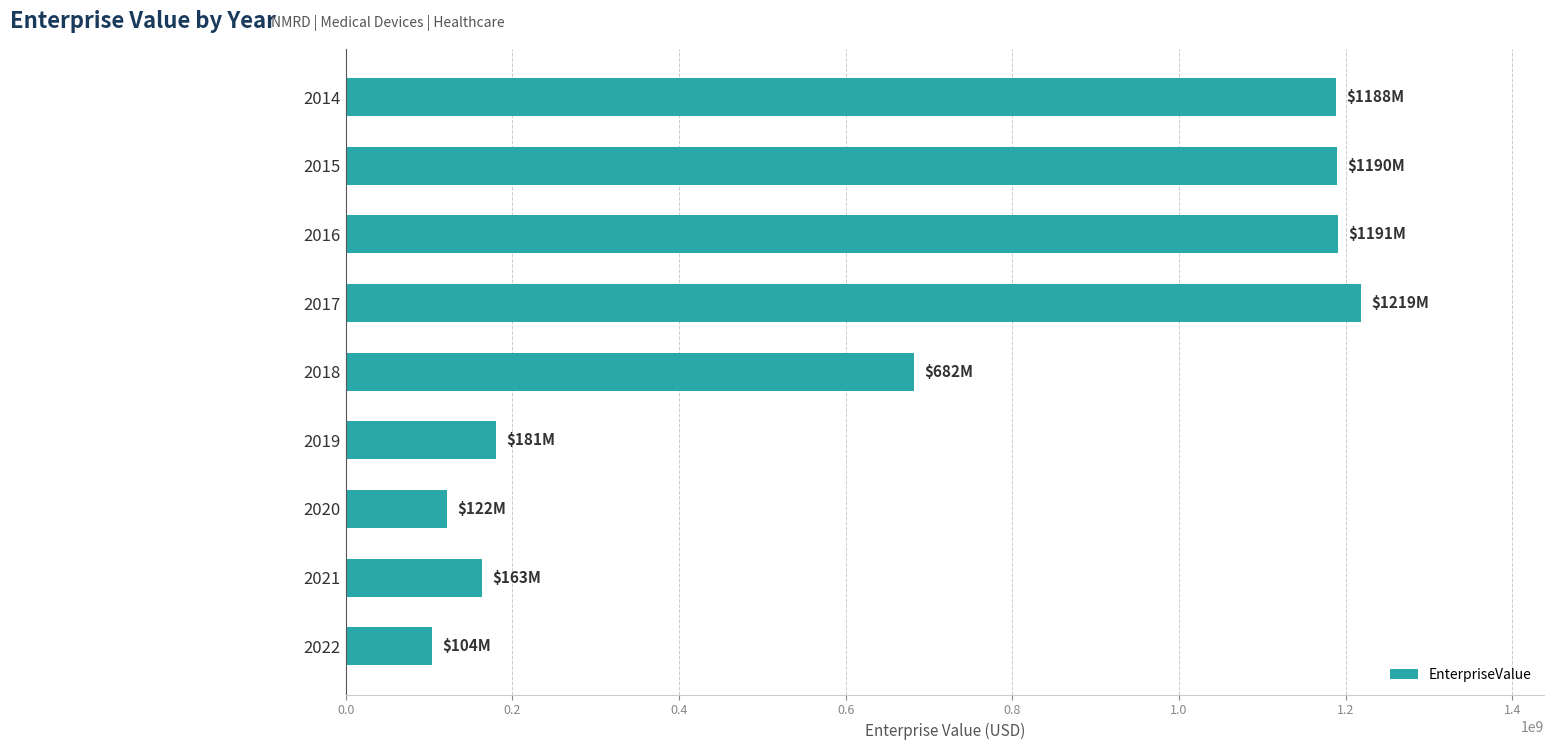

The value at 2014 is 1770693217.1. True or false?

False